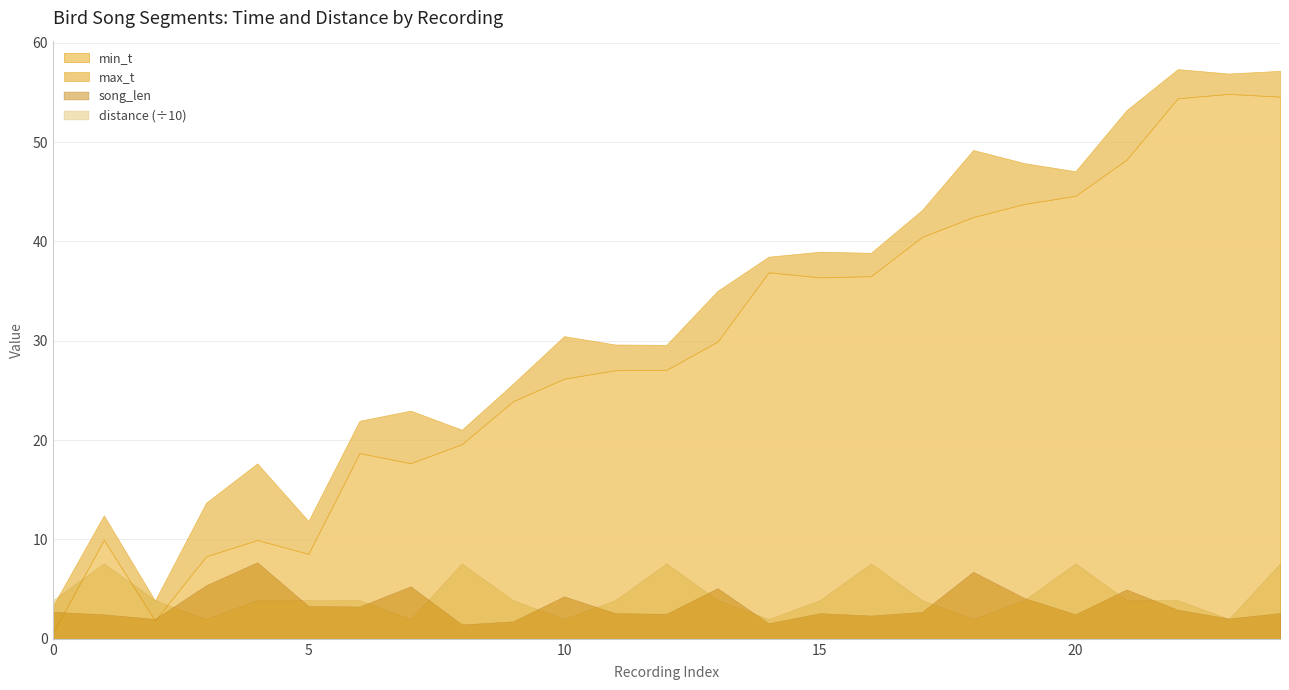

True or false: song_len and distance intersect in this chart.

False